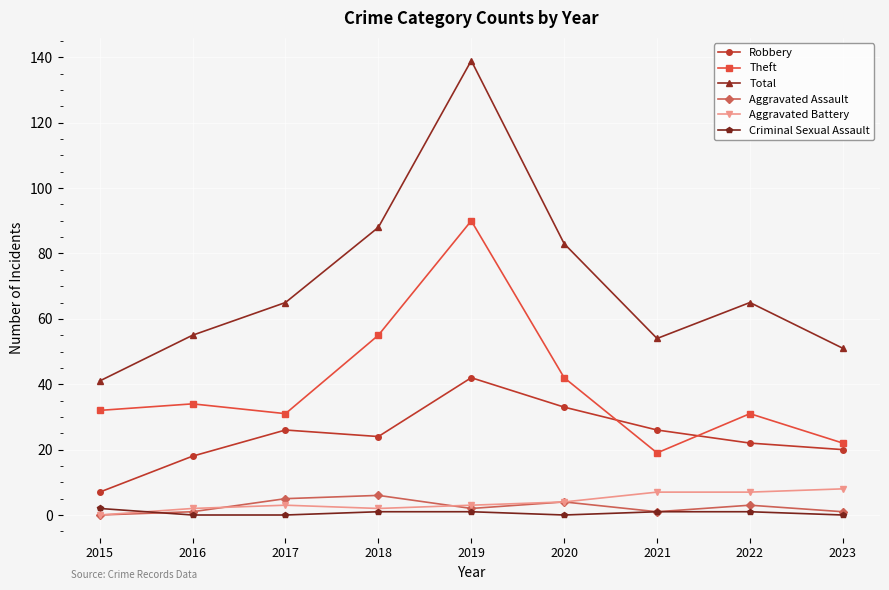

Reading right to left, what are all the values shown in this chart?

Robbery: 2023=20	2022=22	2021=26	2020=33	2019=42	2018=24	2017=26	2016=18	2015=7
Theft: 2023=22	2022=31	2021=19	2020=42	2019=90	2018=55	2017=31	2016=34	2015=32
Total: 2023=51	2022=65	2021=54	2020=83	2019=139	2018=88	2017=65	2016=55	2015=41
Aggravated Assault: 2023=1	2022=3	2021=1	2020=4	2019=2	2018=6	2017=5	2016=1	2015=0
Aggravated Battery: 2023=8	2022=7	2021=7	2020=4	2019=3	2018=2	2017=3	2016=2	2015=0
Criminal Sexual Assault: 2023=0	2022=1	2021=1	2020=0	2019=1	2018=1	2017=0	2016=0	2015=2